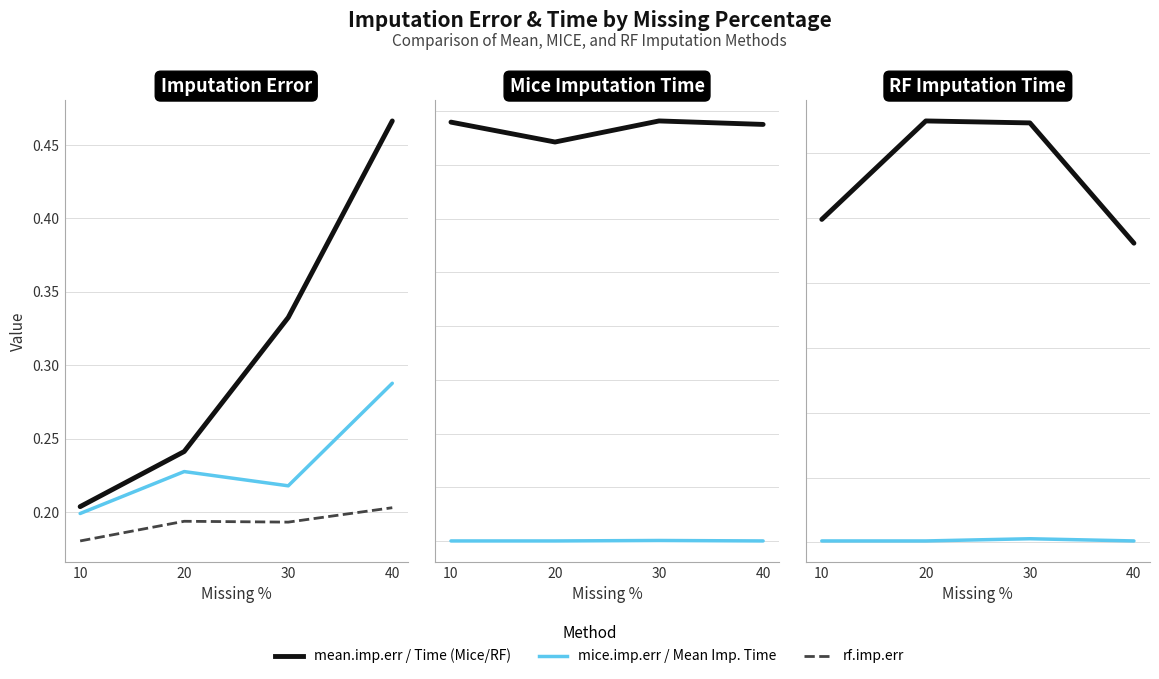

What is the total value across all series at 40?

18.8